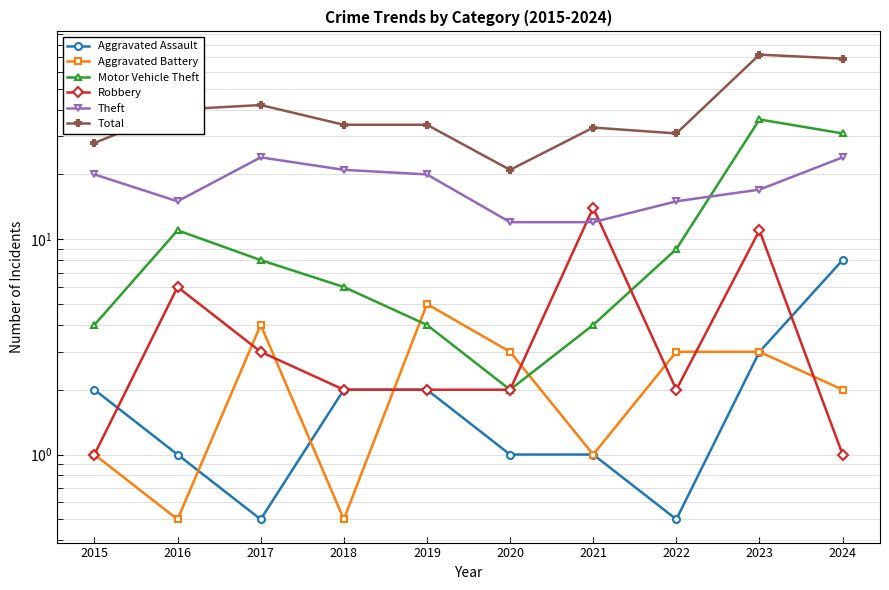

What is the spread (max minus min) of values at 2018?

33.5